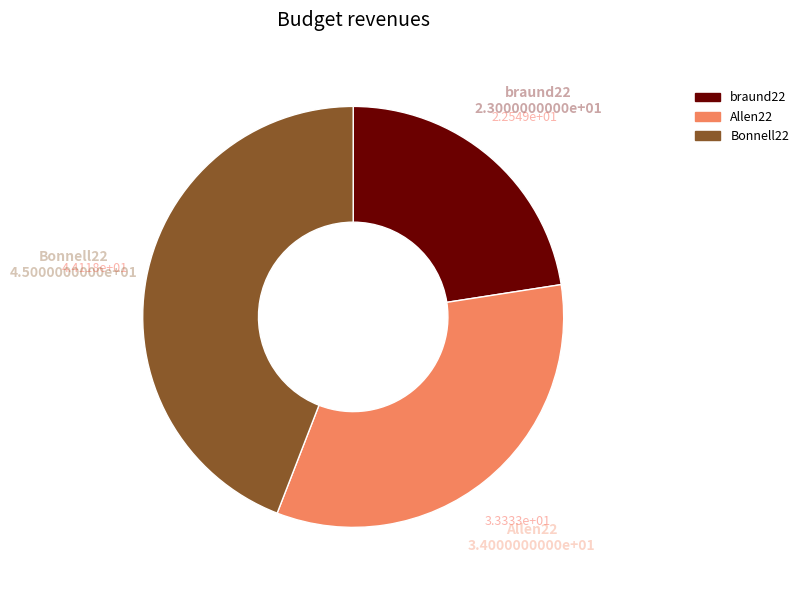

Which category has the smallest portion of the pie?

braund22